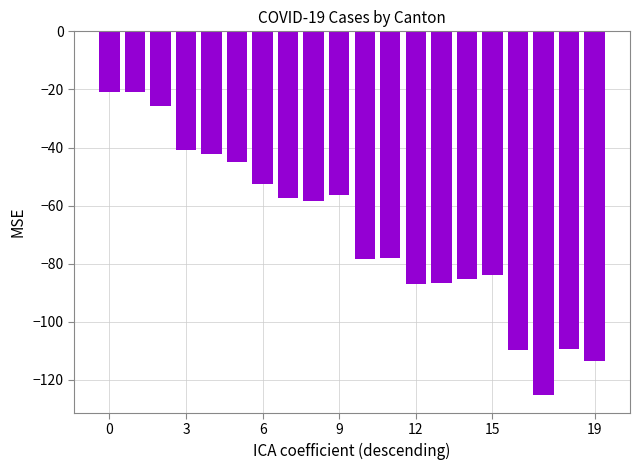

What is the value of the 18th bar from the left?

-125.0